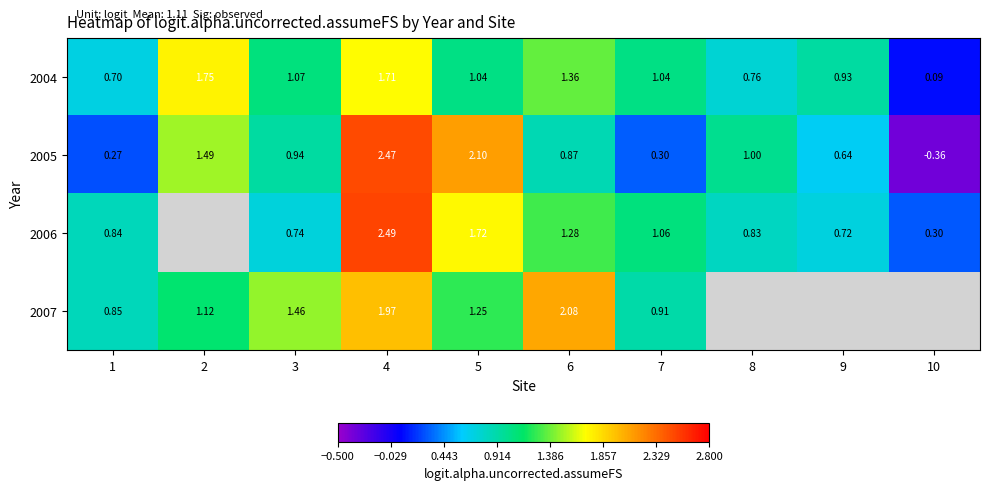

Which has a higher value, 8 or 9?

9